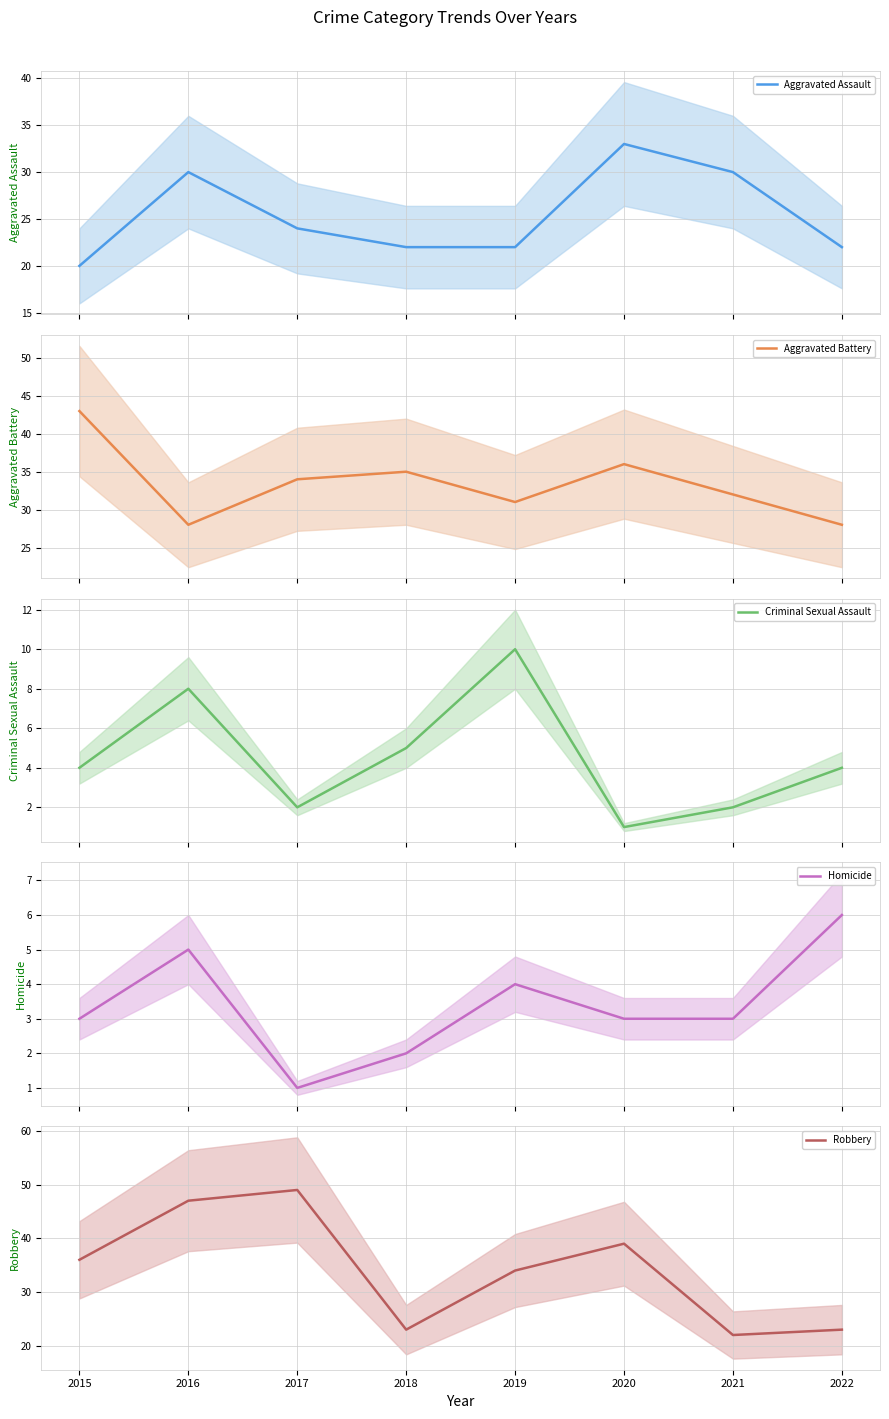

True or false: Homicide and Aggravated Assault intersect in this chart.

False